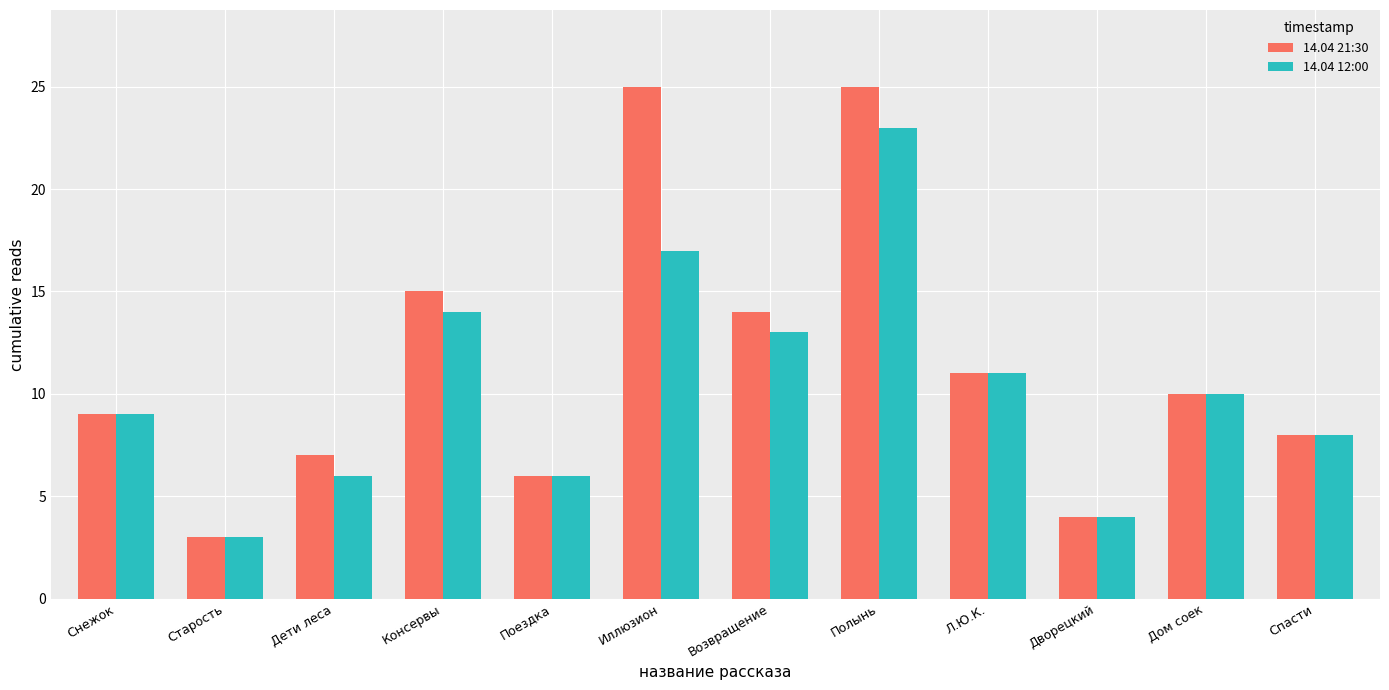

Rank the series by their maximum value, from highest to lowest.

14.04 21:30, 14.04 12:00